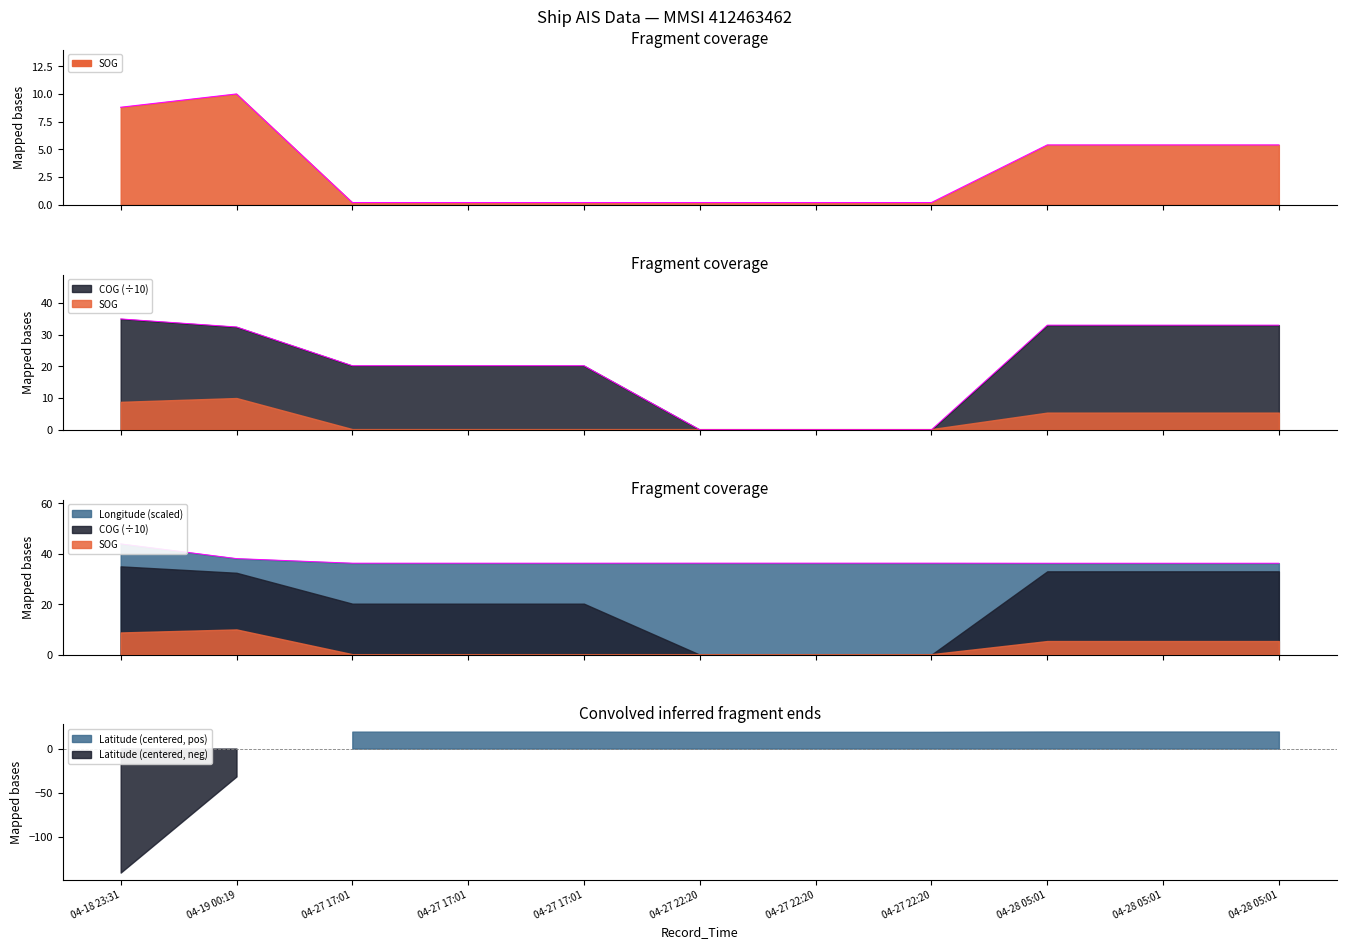

What is the greatest value displayed?

43.9